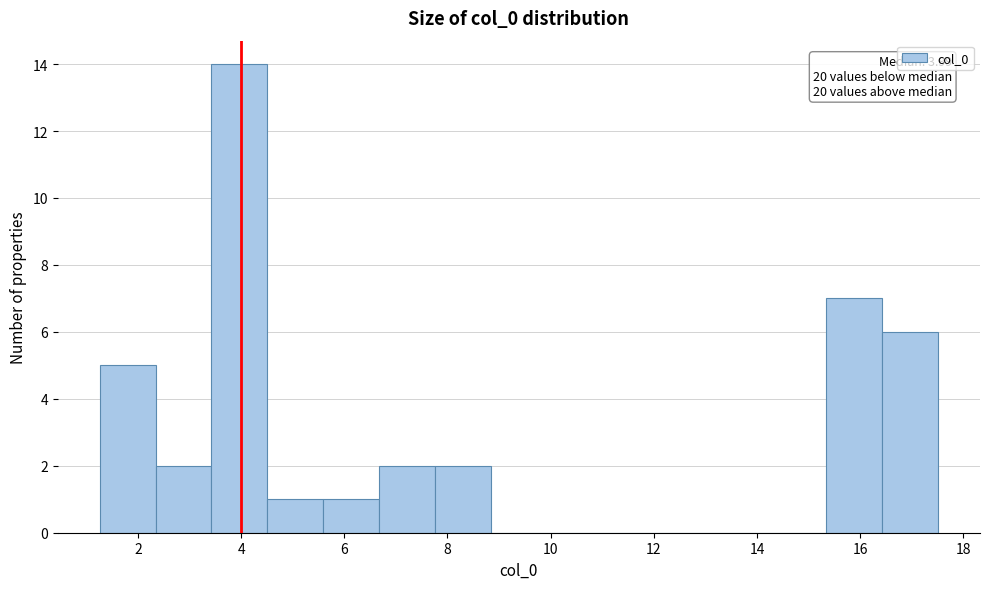

Over which range of the x-axis is the bar tallest?

3.4 to 4.6